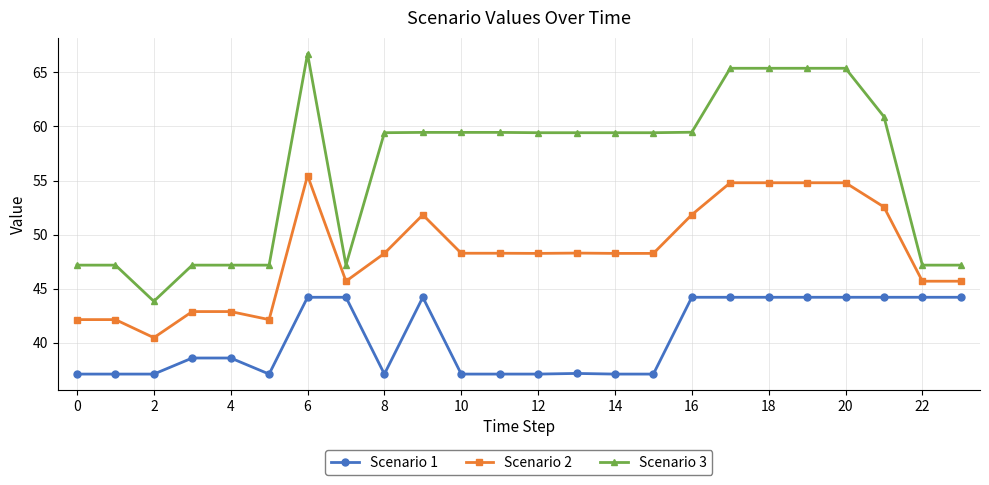

What is the average value of the Scenario 2 series?

48.3